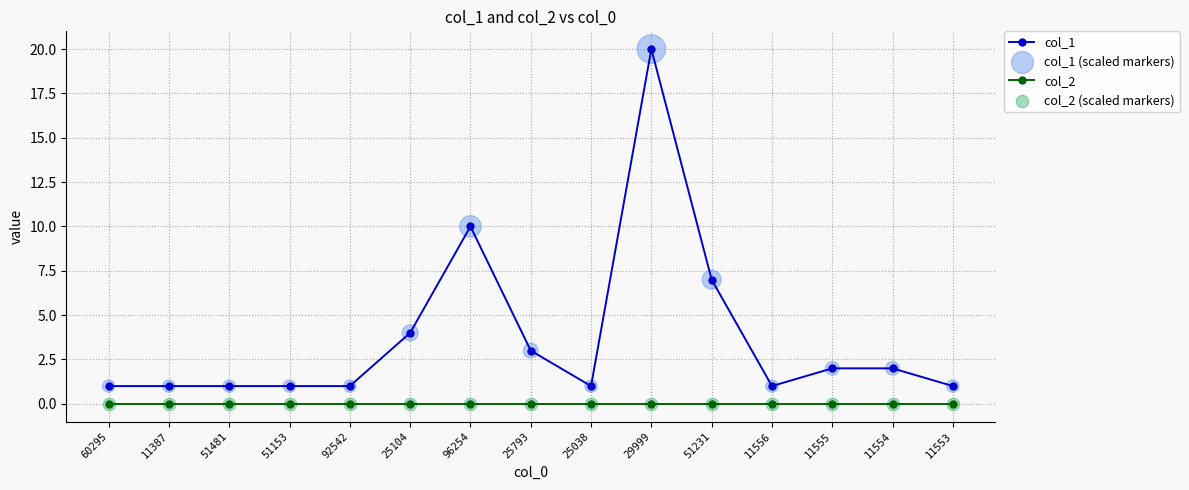

At which category is the sum across all series the highest?

29999